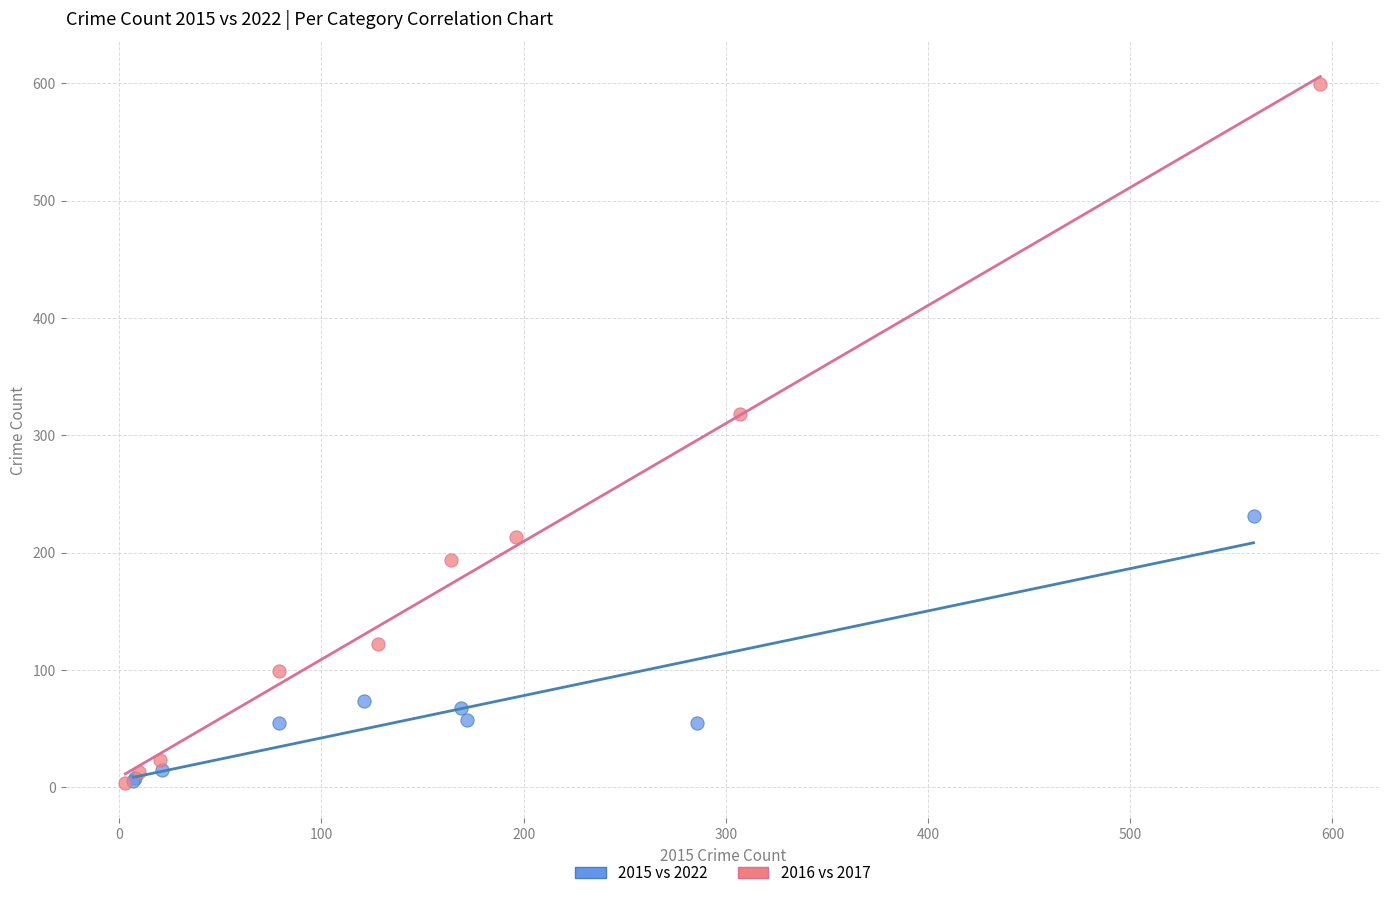

Which series reaches the maximum Y coordinate?

2016 vs 2017